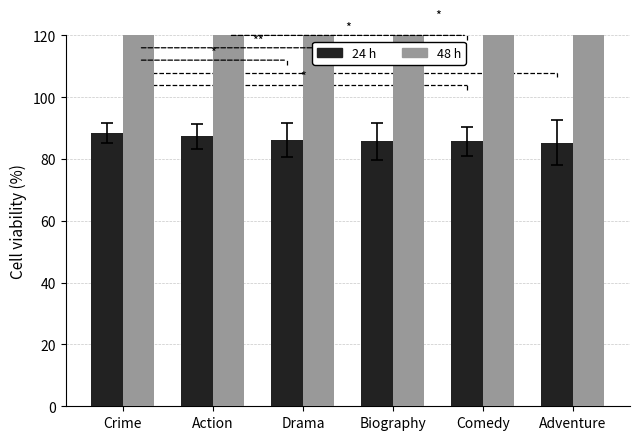

What is the label of the 4th bar from the right?

Drama